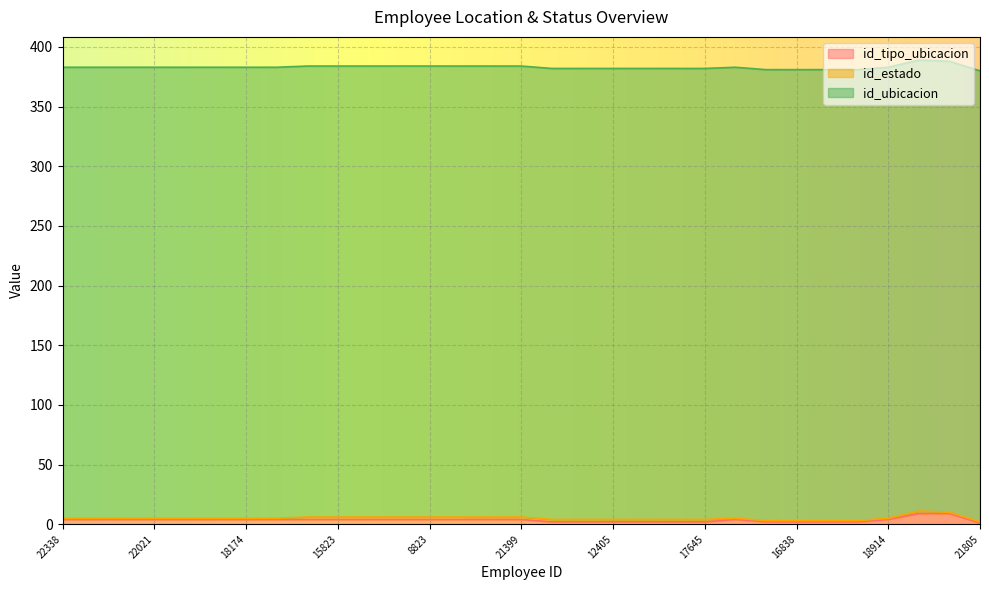

Count the number of categories in the chart.

31